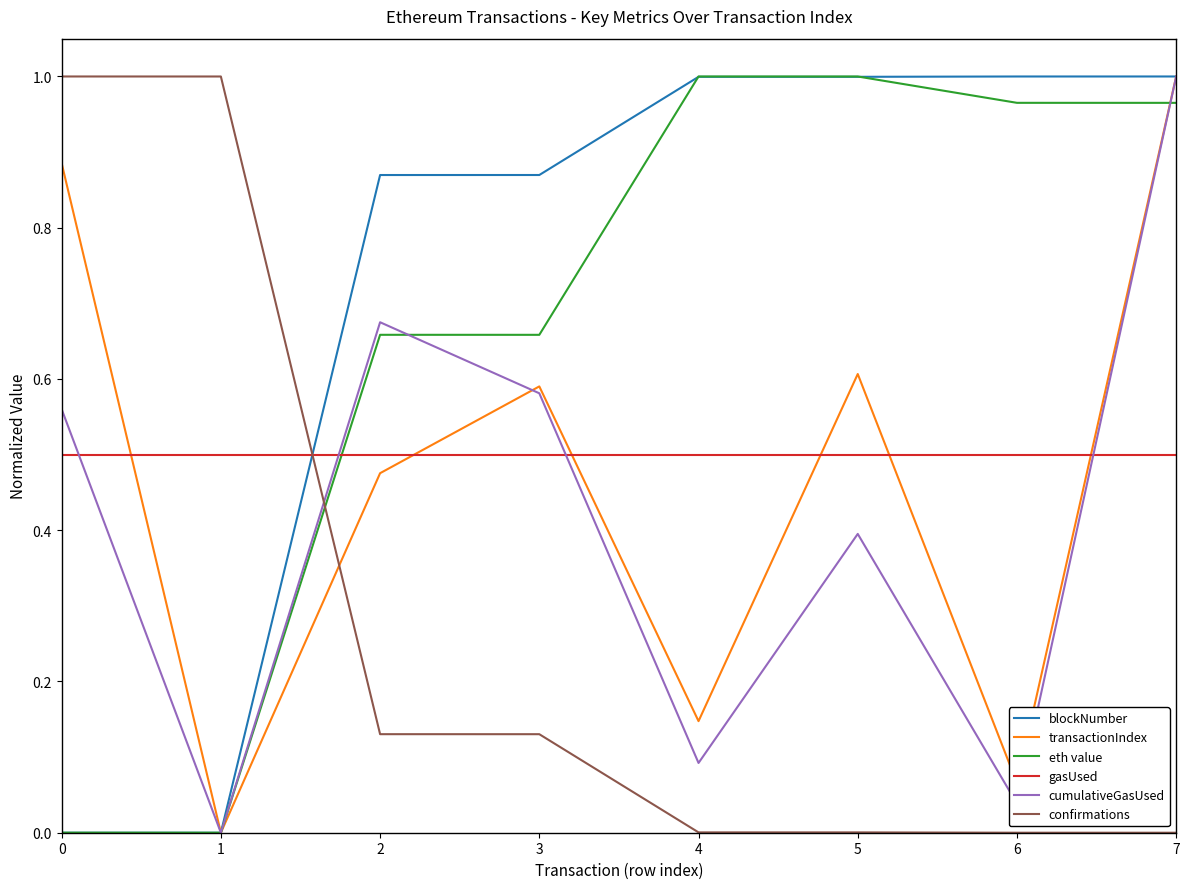

The value of confirmations at 3 is 0.2. True or false?

False